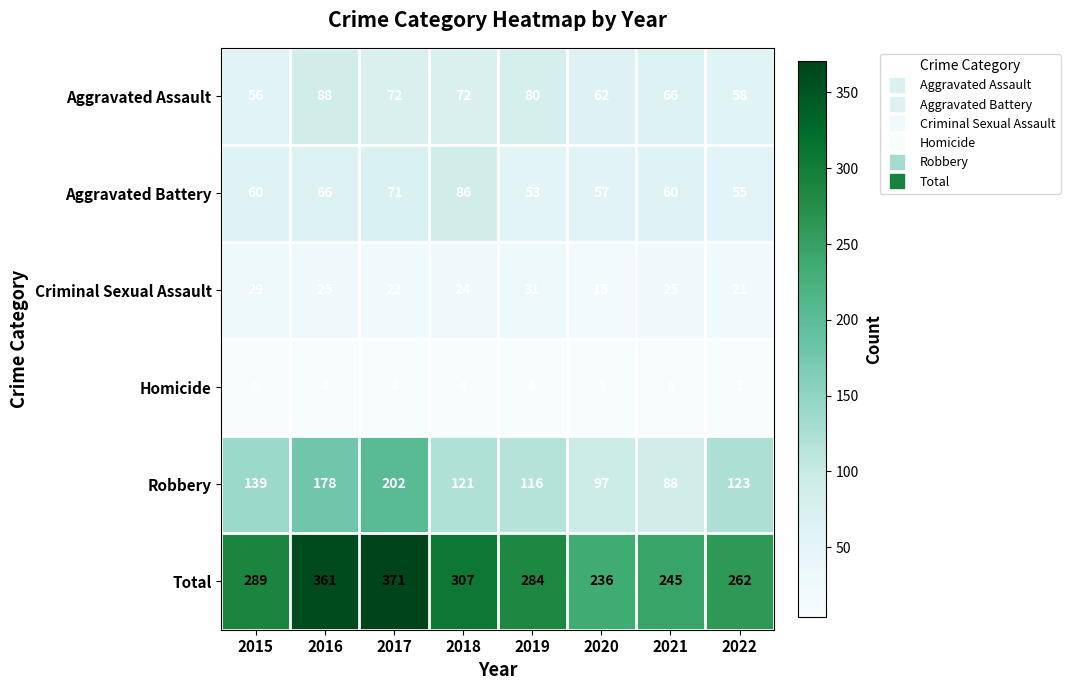

Between 2016 and 2022, which series saw the biggest shift?

Total